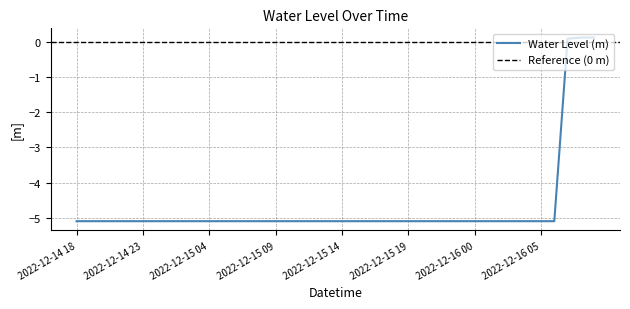

What is the greatest value displayed?

0.1